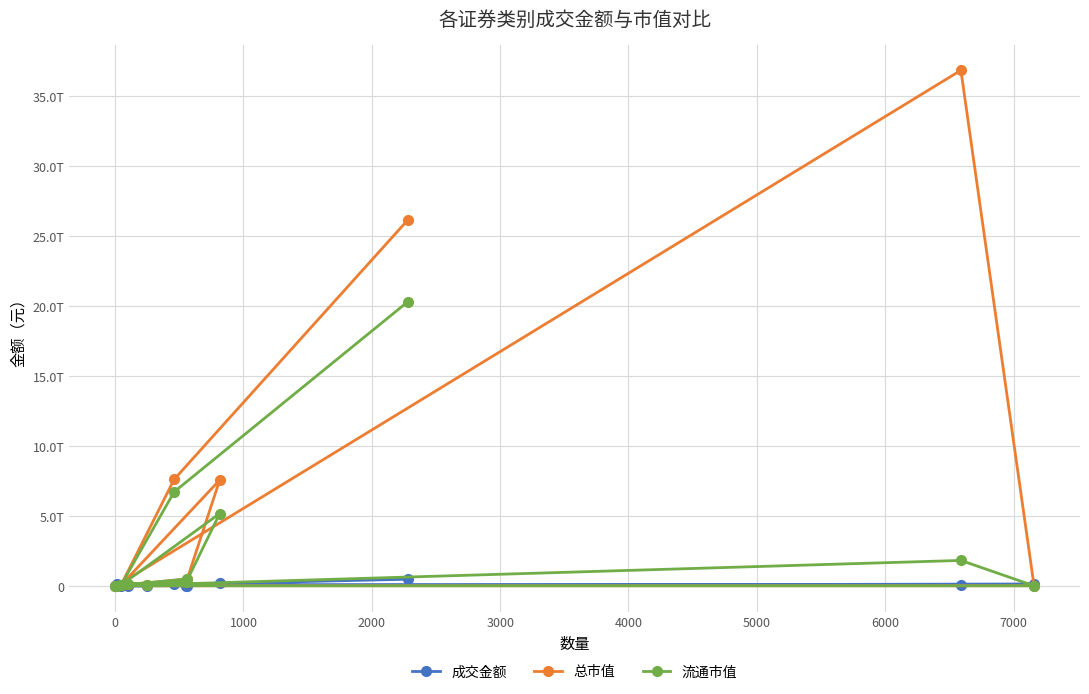

What is the value of the 总市值 point at the 3rd from the left?

47074198854.2